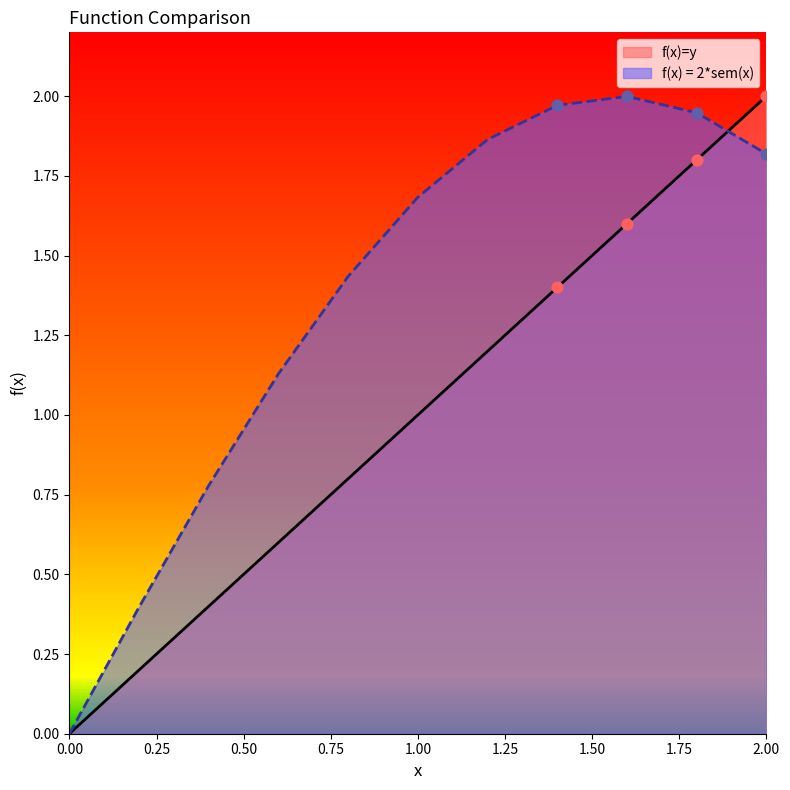

Which series contains the highest Y value?

f(x)=y